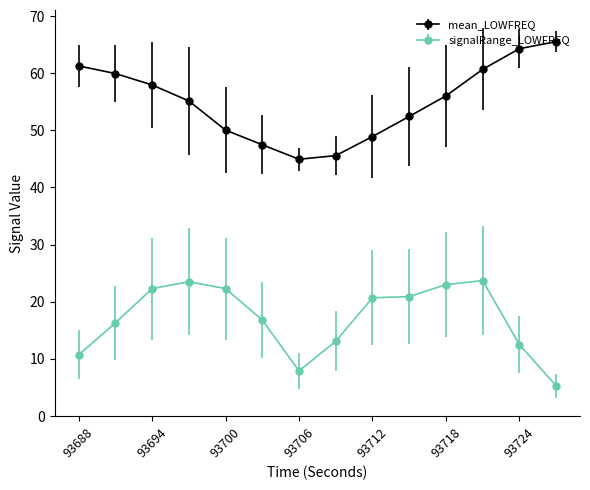

What is the average value of the signalRange_LOWFREQ series?

17.1